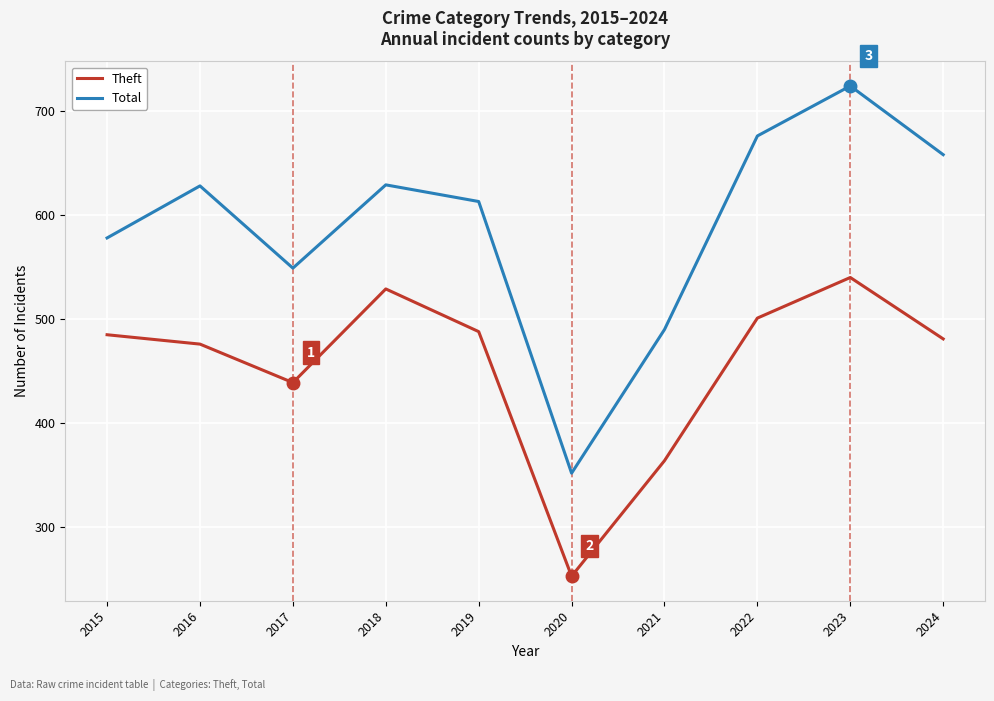

True or false: Total and Theft intersect in this chart.

False